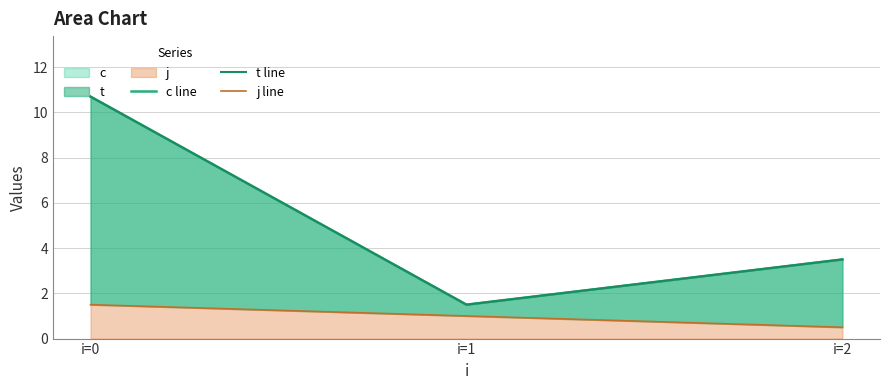

What are all the series names shown in the legend?

c line, t line, j line